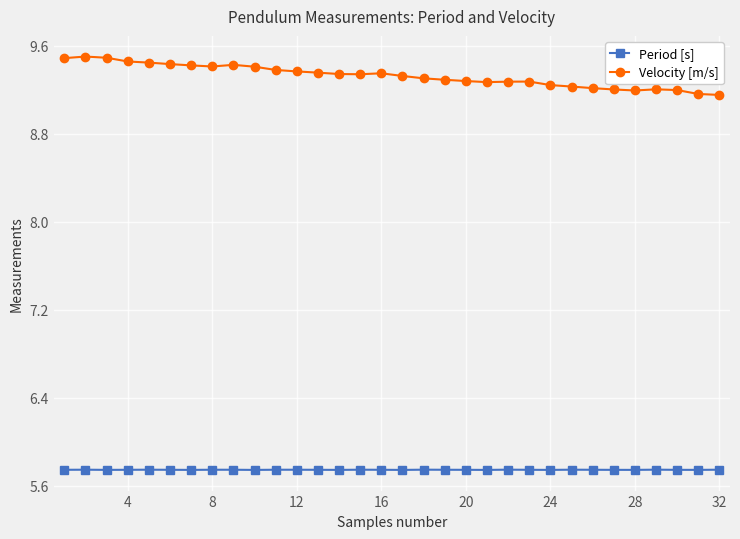

Which series has the largest total across all categories?

Velocity [m/s]